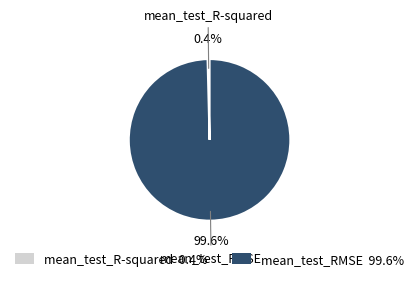

Which slice represents more than half of the pie?

mean_test_RMSE